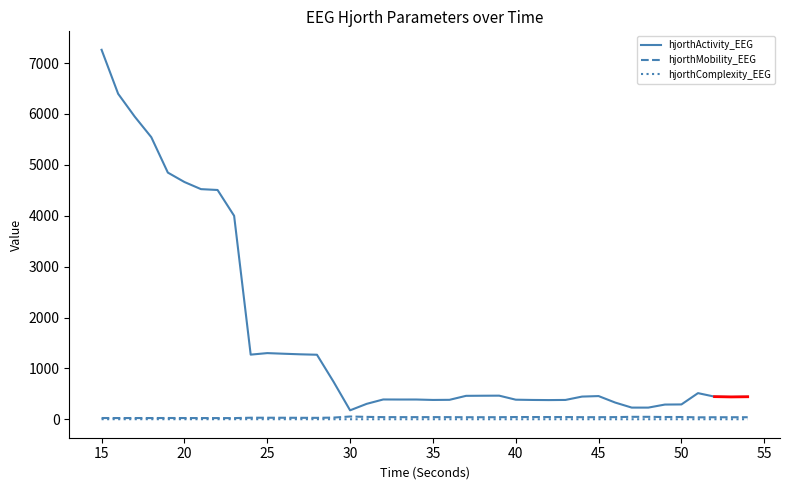

What is the sum of all hjorthActivity_EEG values?

64285.2